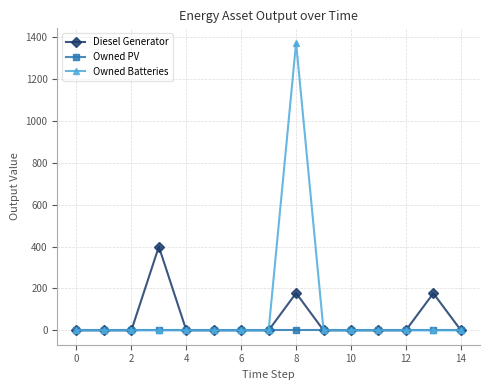

True or false: Diesel Generator has more than 2 interior local peaks.

True